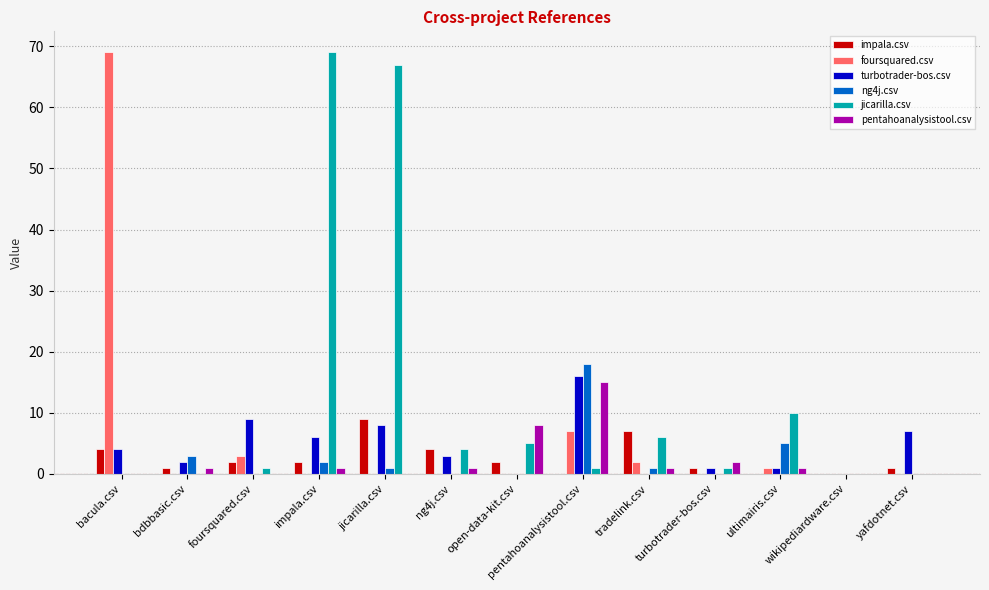

What is the maximum value for foursquared.csv?

69